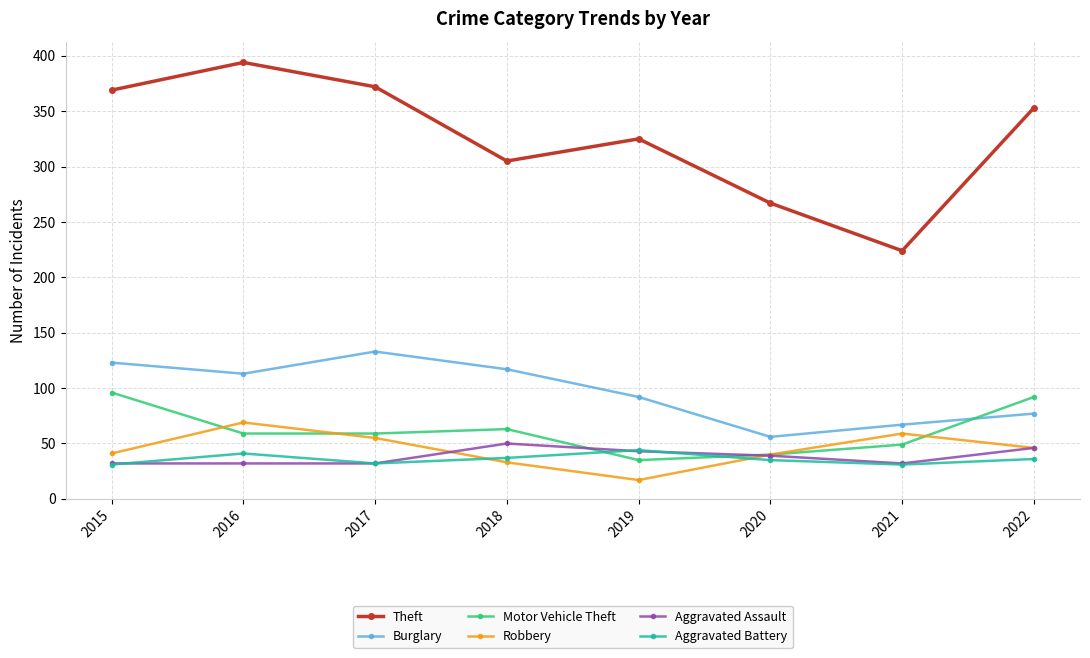

After their last crossing, which series has the higher values: Motor Vehicle Theft or Robbery?

Motor Vehicle Theft